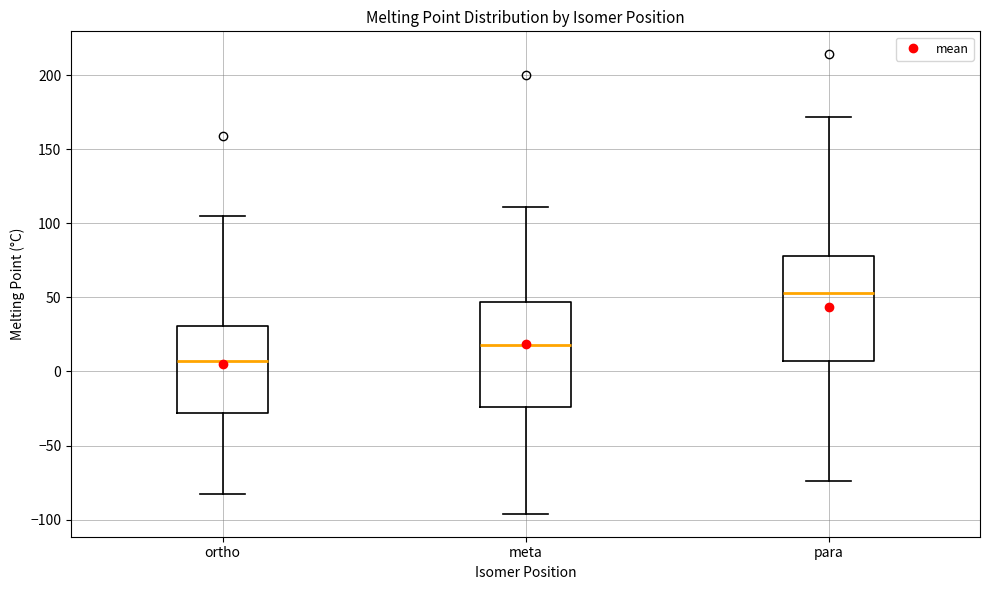

Where does the median line of the box for para sit on the y-axis? The values are not printed on the chart, so give them approximately, as read against the axis.

55